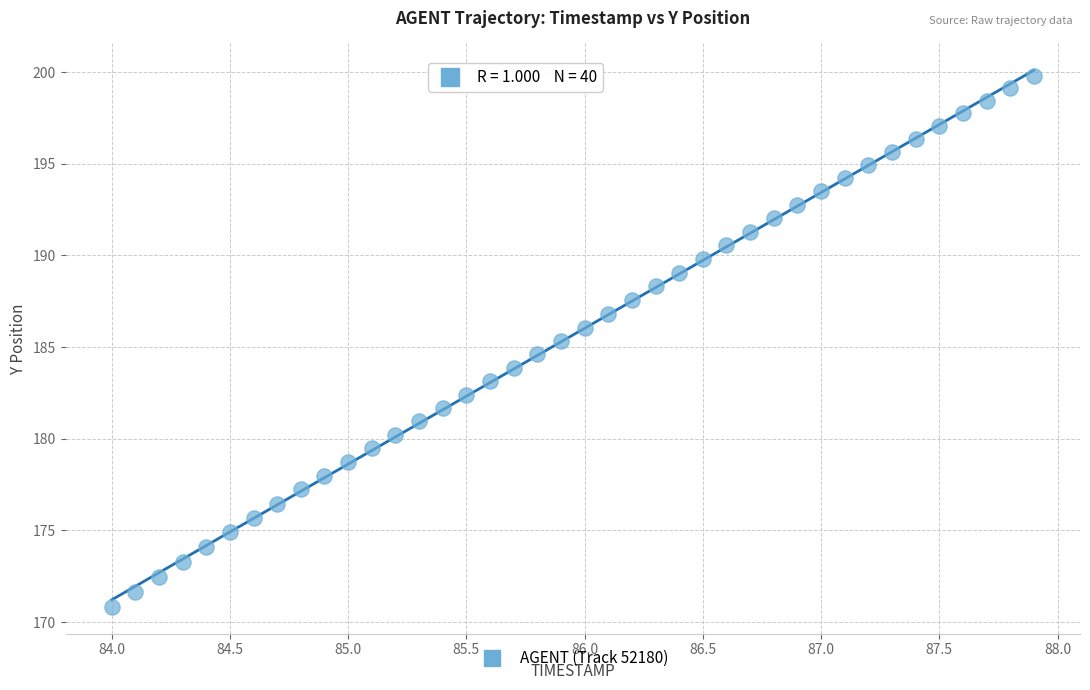

What is the range of Y values (max minus min)?

29.0